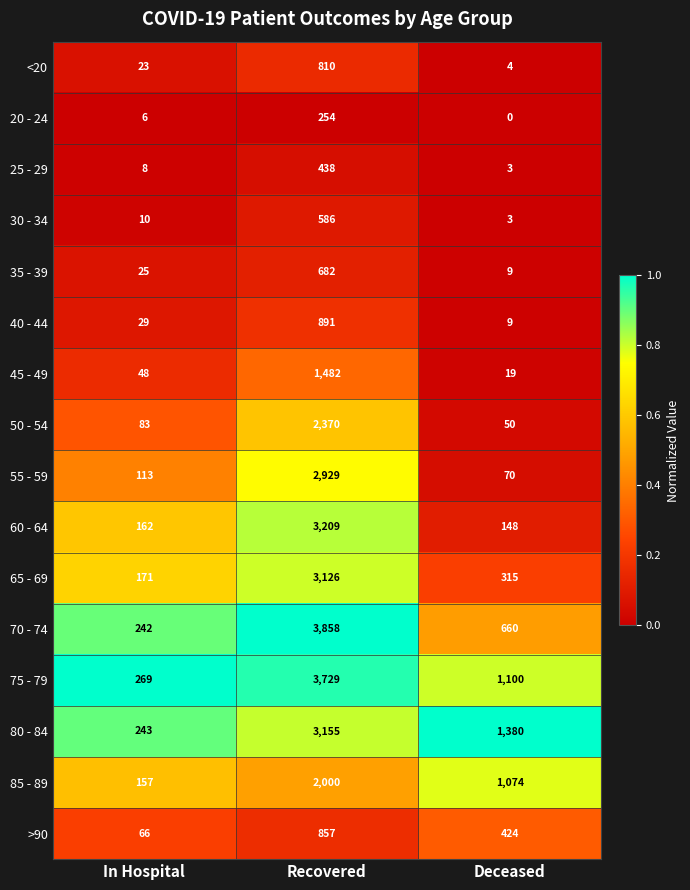

Which series has the largest range (max minus min)?

70 - 74